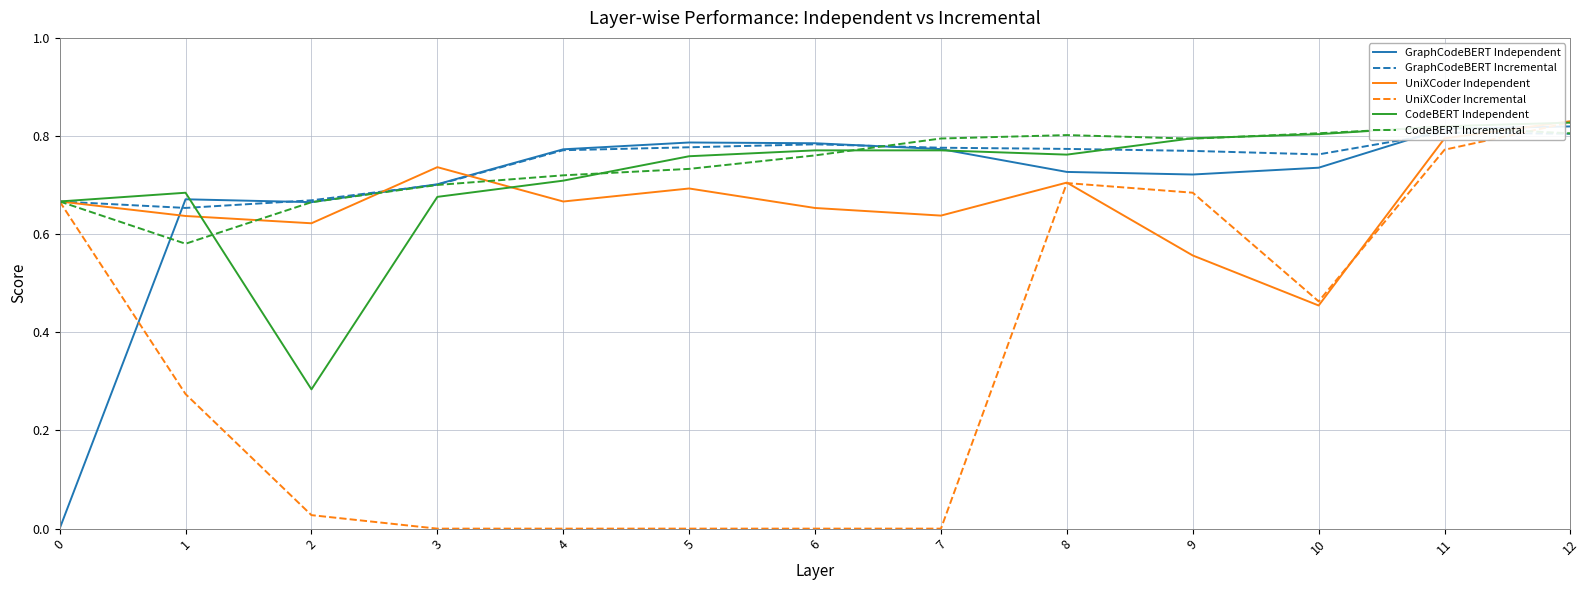

True or false: UniXCoder Incremental has a value of 0.0 at 7.

True